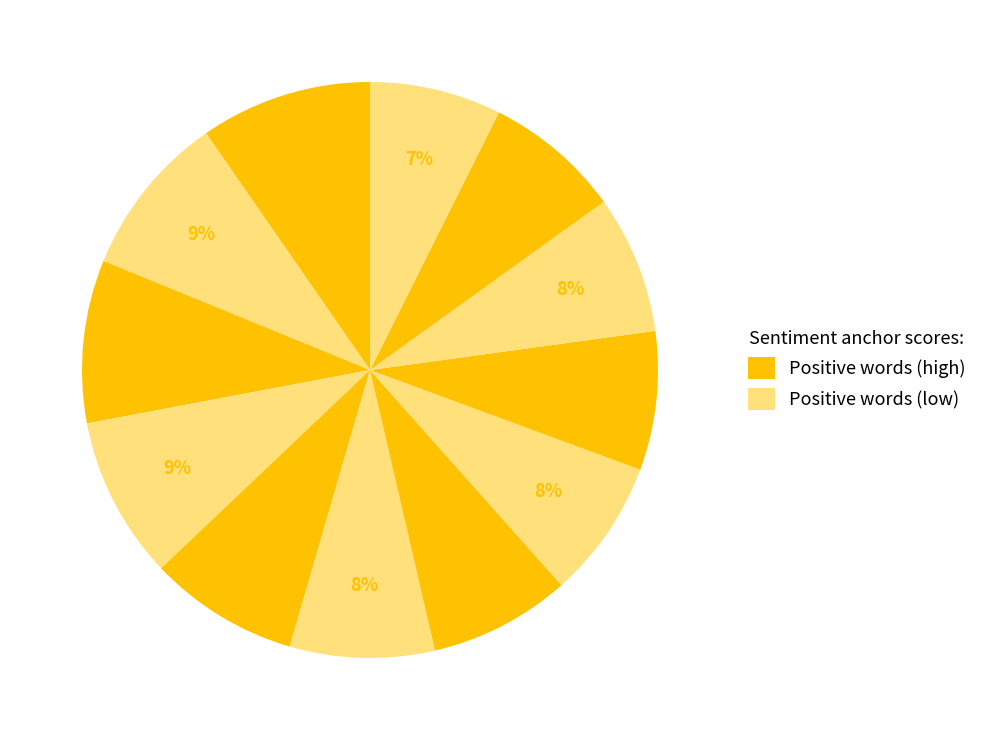

To the nearest percent, what is the average slice percentage?

8%